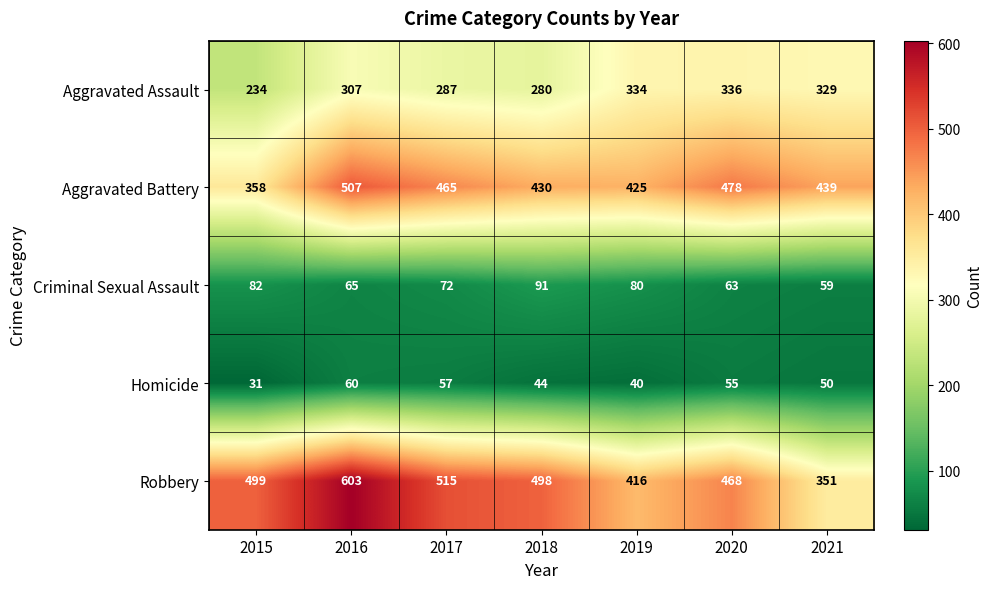

Which series has the largest total across all categories?

Robbery